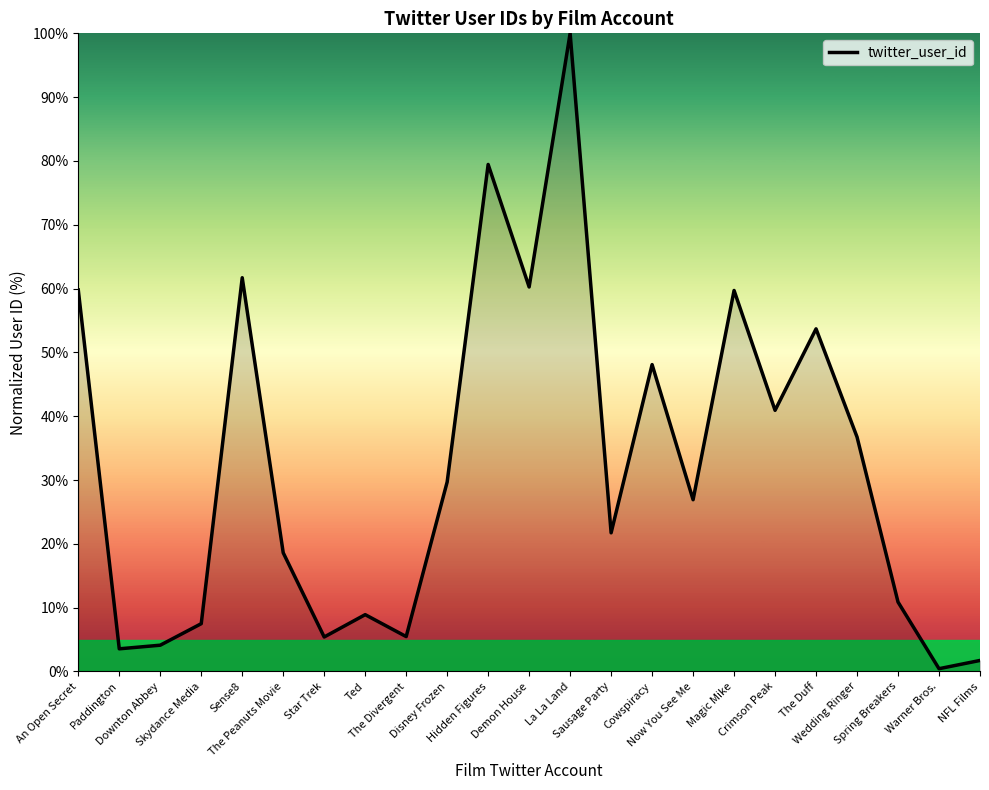

True or false: the data shows 61.7 at Sense8.

True